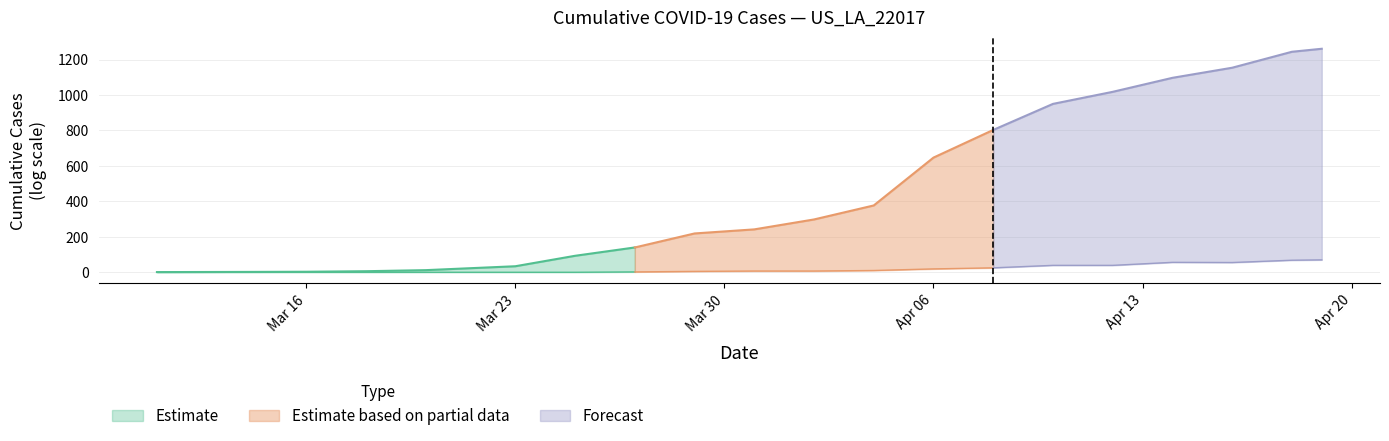

At which category is the sum across all series the highest?

2020-04-19